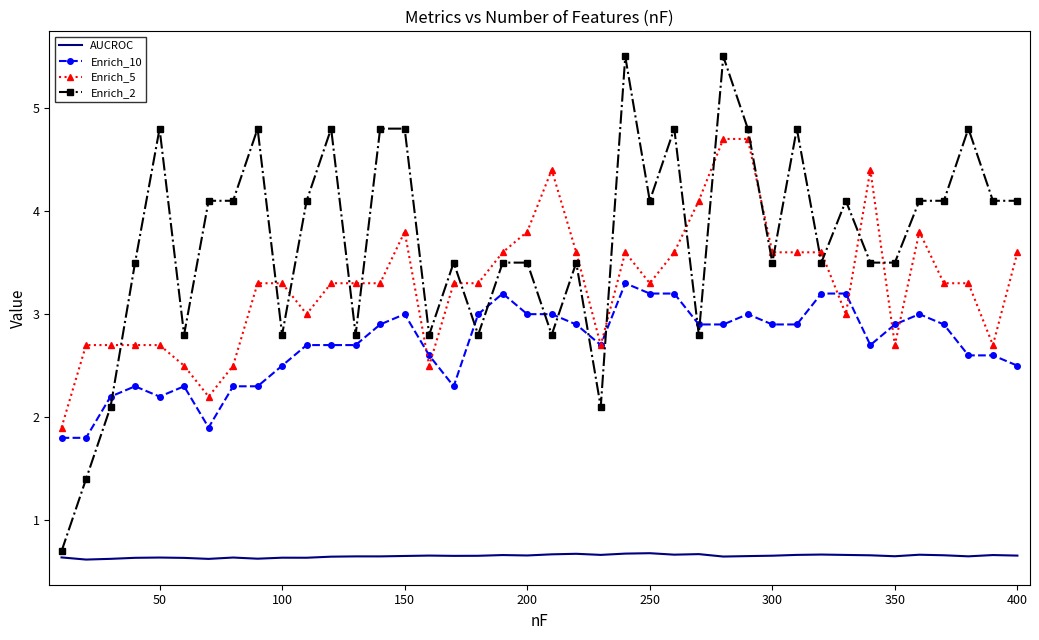

True or false: AUCROC has more than 1 points higher than both neighbors.

True